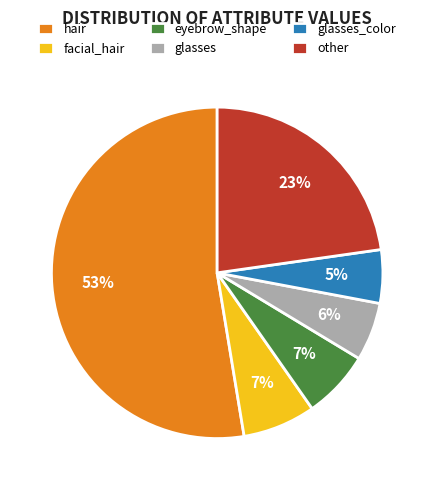

True or false: glasses accounts for 6% of the total.

True